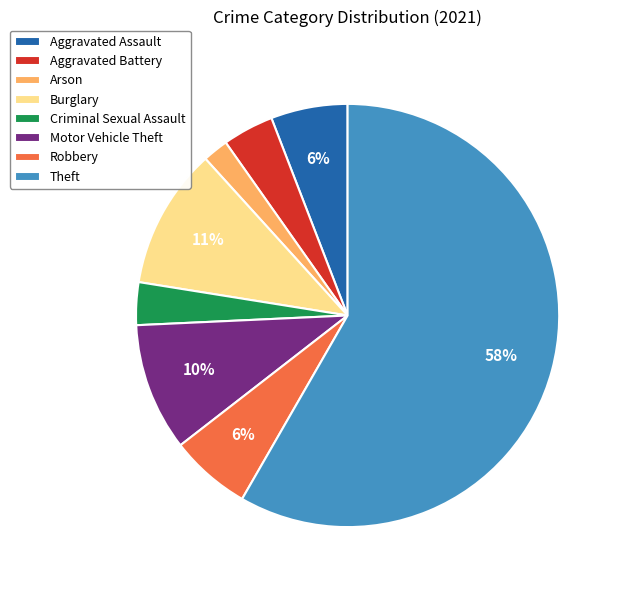

Between Robbery and Arson, which is larger?

Robbery